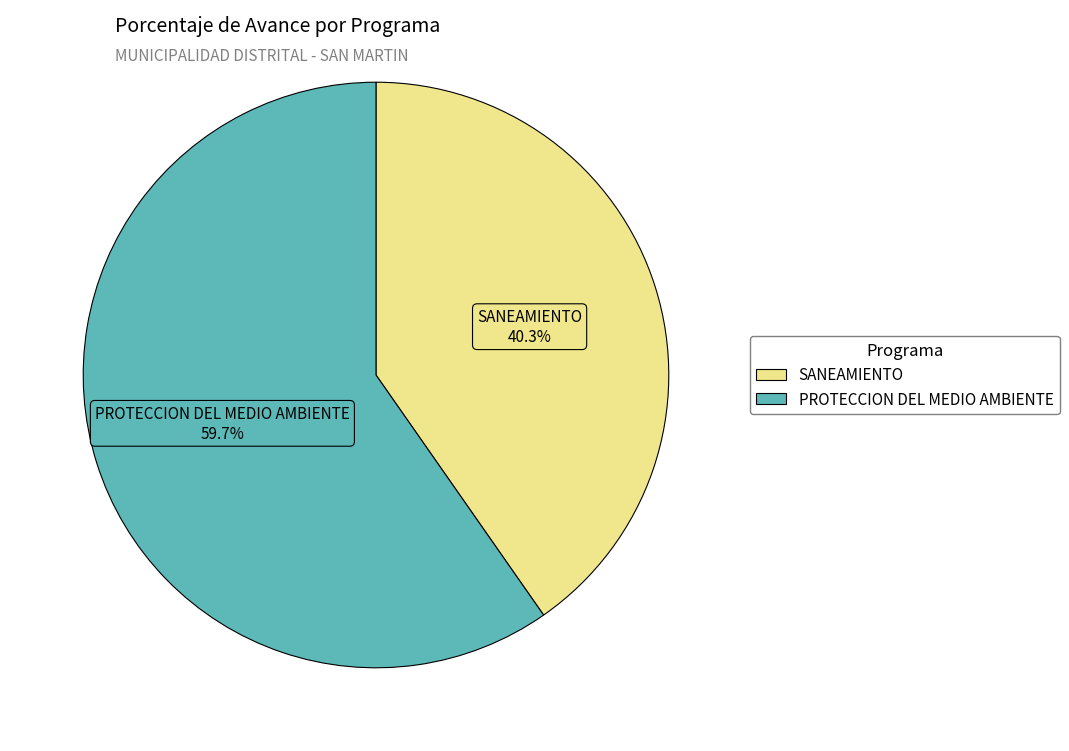

Is there a majority slice in this chart?

Yes